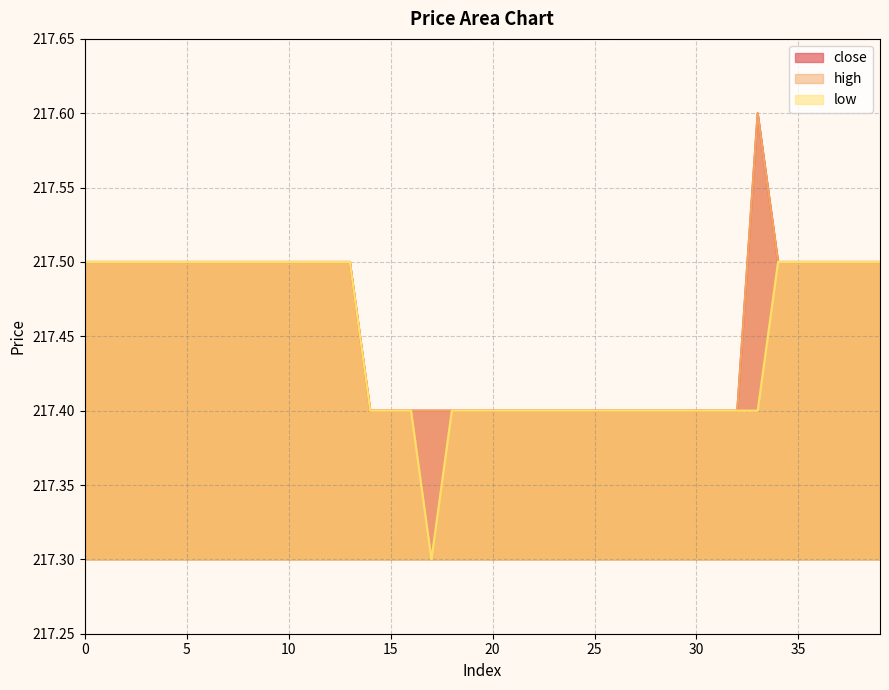

What is the value of the high point at the 11th from the left?

217.5